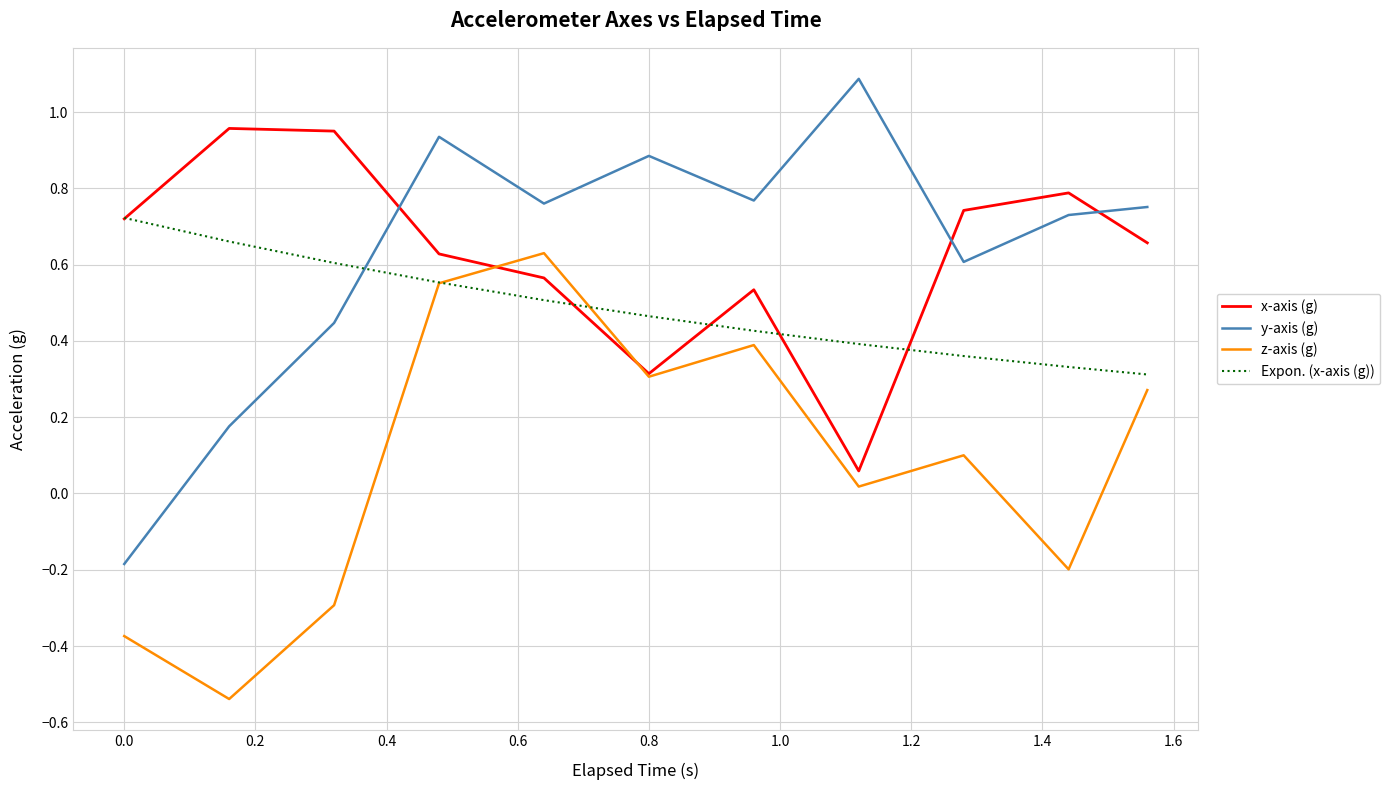

Which series has the largest range (max minus min)?

y-axis (g)